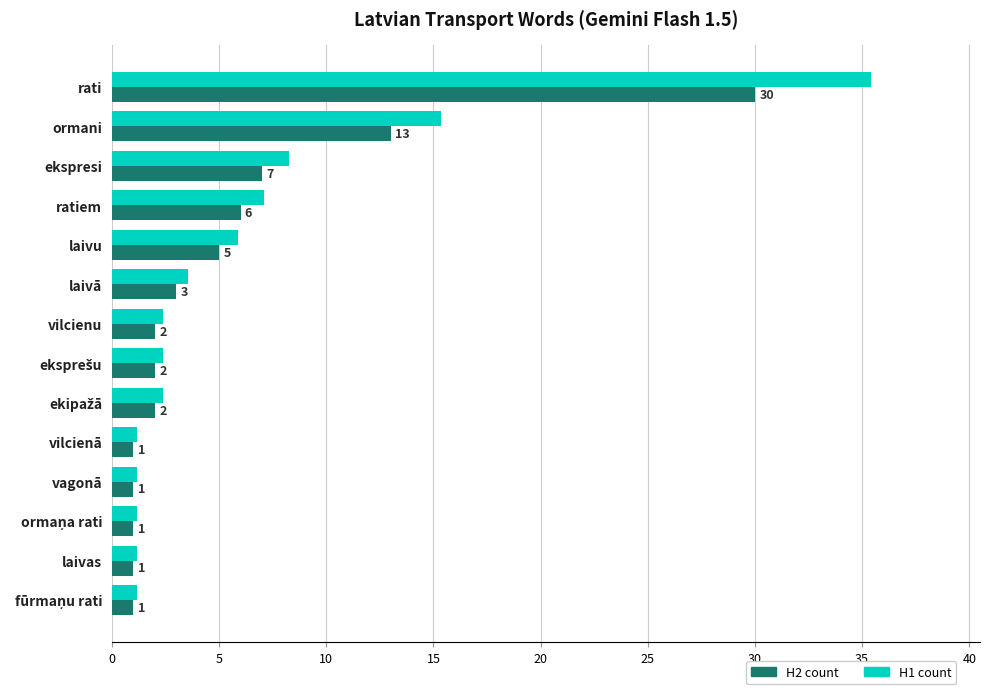

Rank the series by their maximum value, from highest to lowest.

H1 count, H2 count